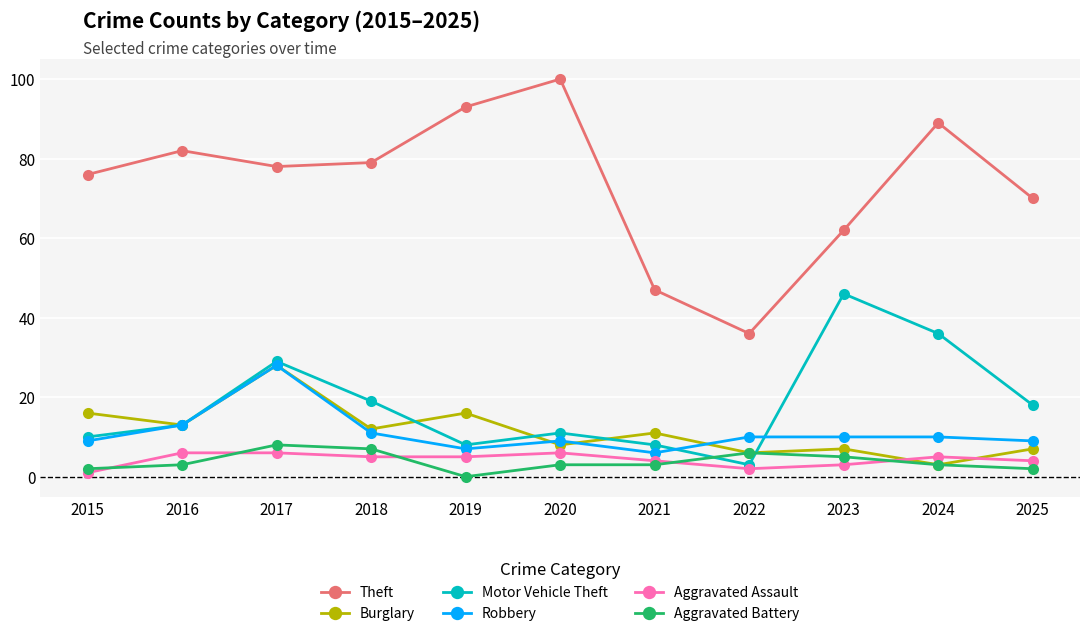

How many interior local valleys does the Theft series have?

2